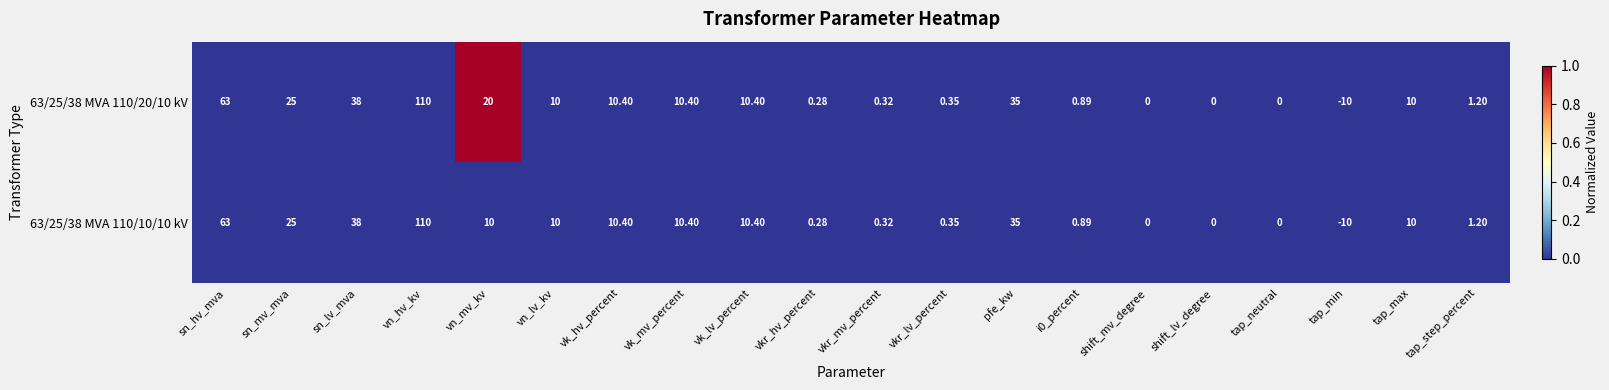

Where does the 63/25/38 MVA 110/20/10 kV series first go above 10?

sn_hv_mva